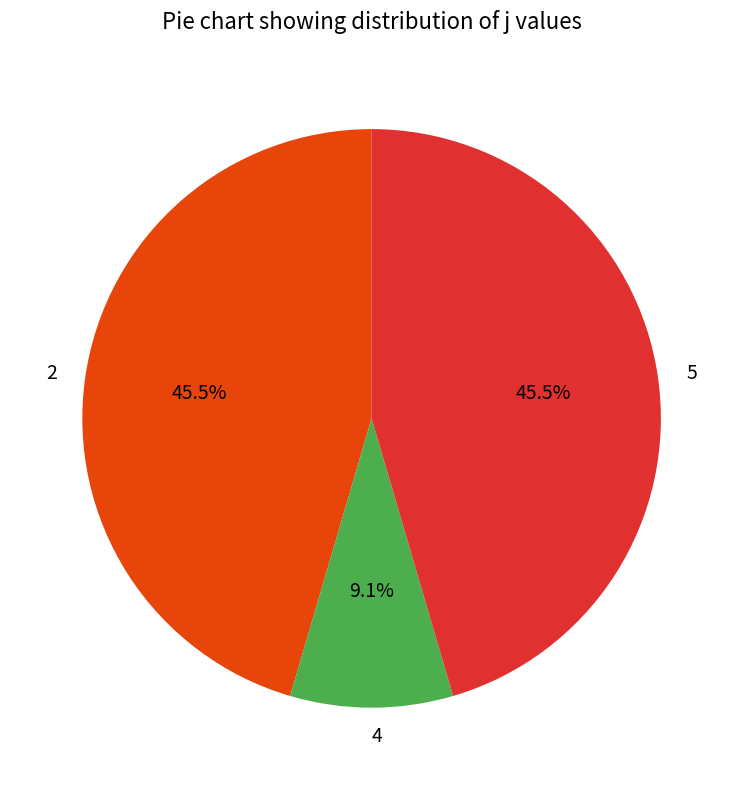

Is there a majority slice in this chart?

No